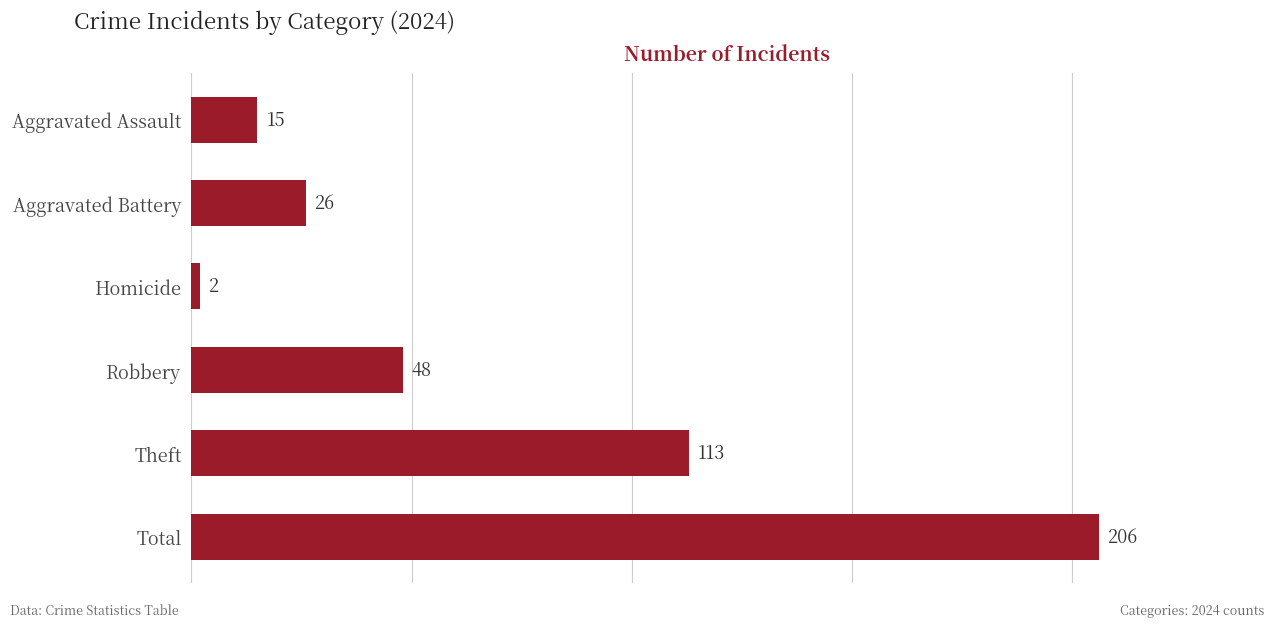

List the labels in order of value, smallest first.

Homicide, Aggravated Assault, Aggravated Battery, Robbery, Theft, Total